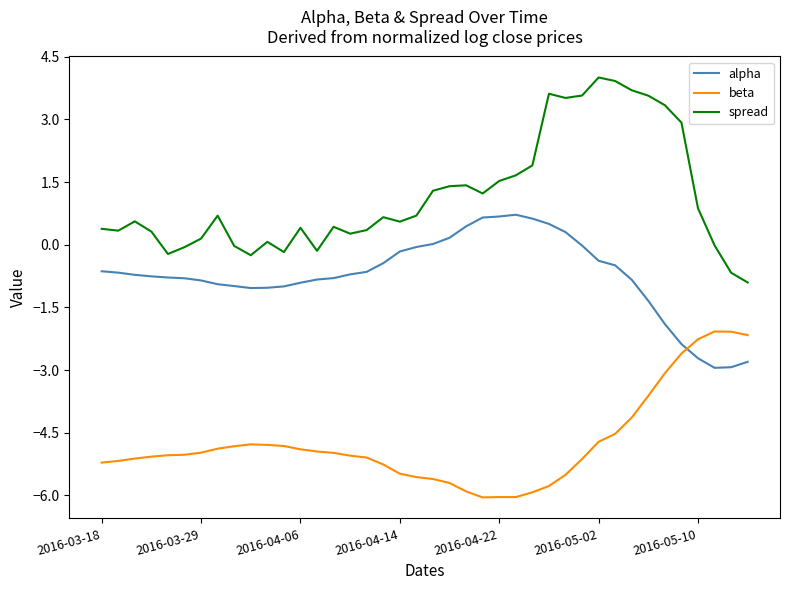

What is the difference between the second highest and second lowest values in the alpha series?

3.6